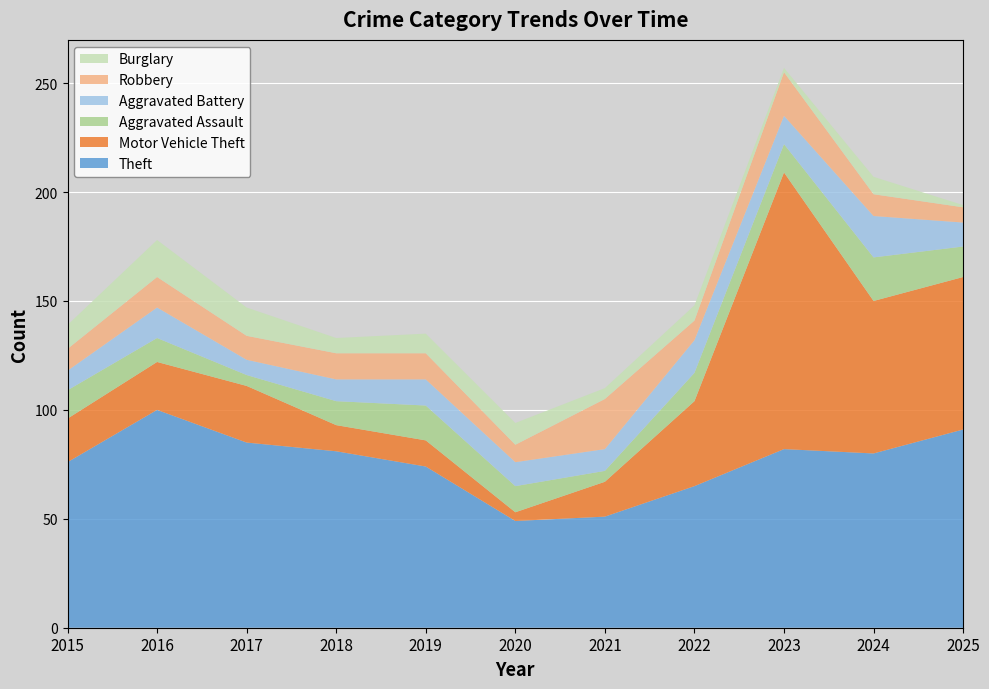

Reading left to right, extract all data points from this chart.

Theft: 2015=76	2016=100	2017=85	2018=81	2019=74	2020=49	2021=51	2022=65	2023=82	2024=80	2025=91
Motor Vehicle Theft: 2015=20	2016=22	2017=26	2018=12	2019=12	2020=4	2021=16	2022=39	2023=127	2024=70	2025=70
Aggravated Assault: 2015=13	2016=11	2017=5	2018=11	2019=16	2020=12	2021=5	2022=13	2023=13	2024=20	2025=14
Aggravated Battery: 2015=9	2016=14	2017=7	2018=10	2019=12	2020=11	2021=10	2022=15	2023=13	2024=19	2025=11
Robbery: 2015=10	2016=14	2017=11	2018=12	2019=12	2020=8	2021=23	2022=9	2023=20	2024=10	2025=7
Burglary: 2015=11	2016=17	2017=13	2018=7	2019=9	2020=10	2021=5	2022=7	2023=2	2024=8	2025=1